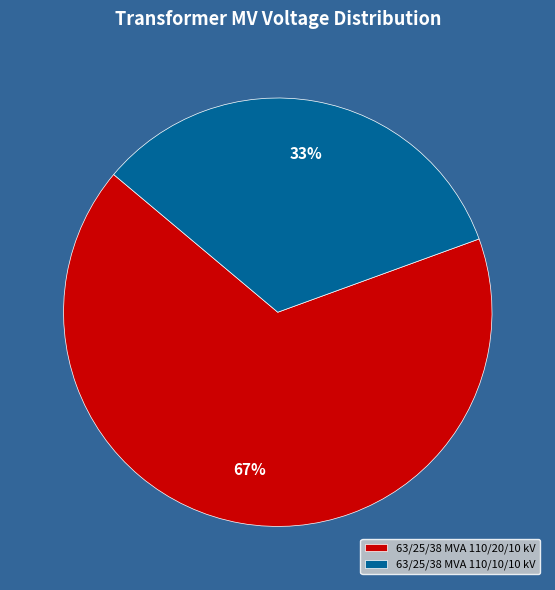

Which has a higher value, 63/25/38 MVA 110/10/10 kV or 63/25/38 MVA 110/20/10 kV?

63/25/38 MVA 110/20/10 kV